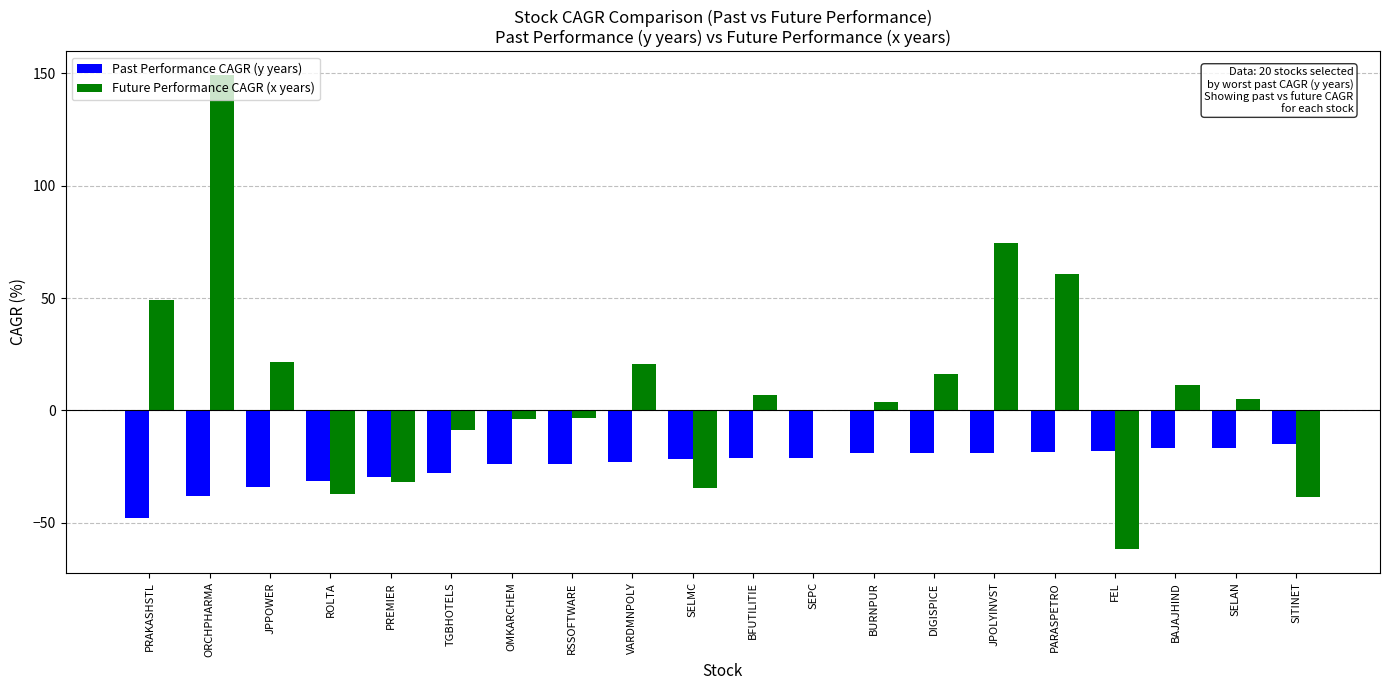

The Future Performance CAGR (x years) series shows 74.6 at JPOLYINVST. True or false?

True